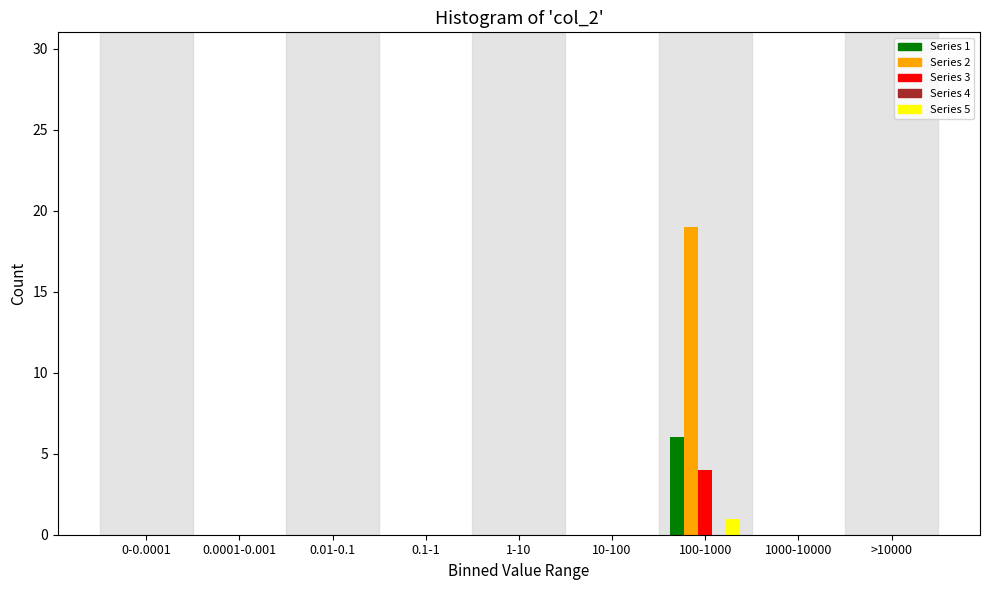

Which label corresponds to the largest value in the chart?

100-1000